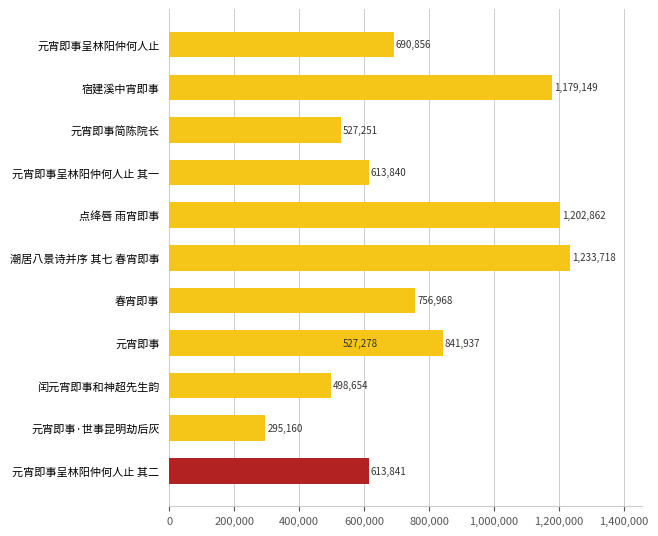

Are the bars horizontal?

Yes